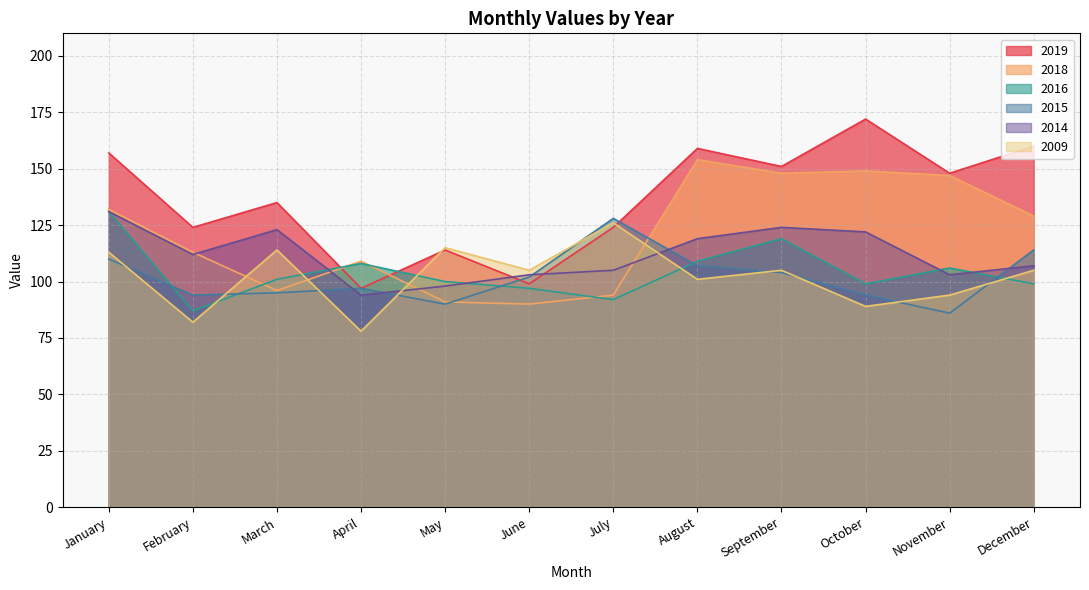

How many values in the 2019 series exceed 148?

5